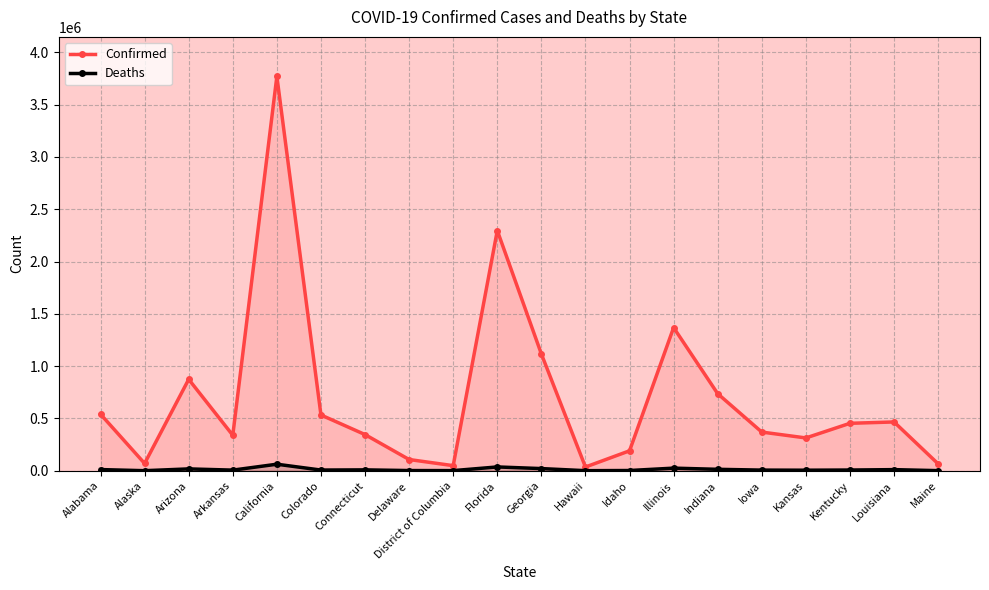

What are all the series names shown in the legend?

Confirmed, Deaths